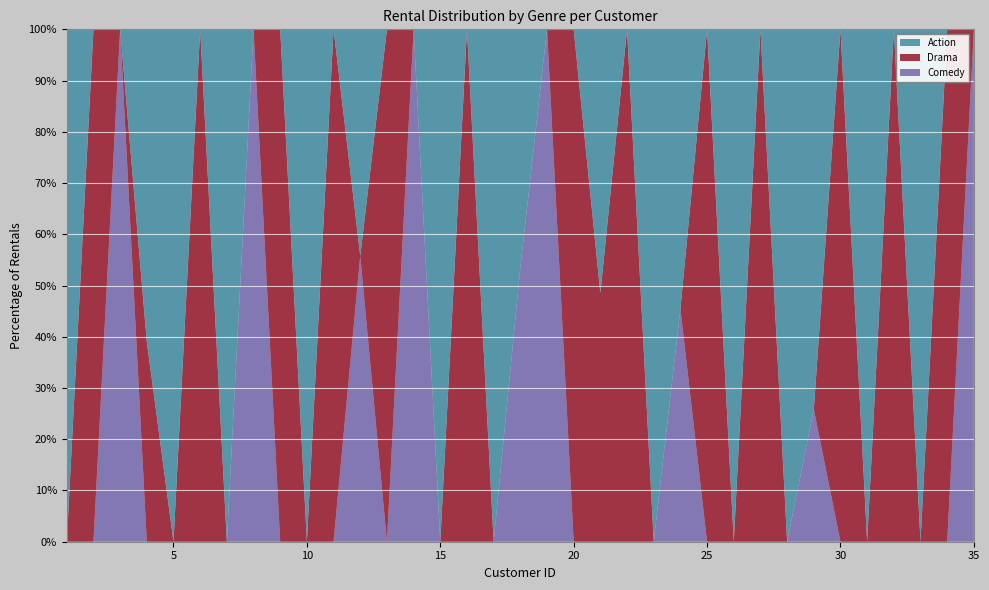

Reading left to right, transcribe all the data shown in this chart.

Action: 1=27	2=0	3=0	4=25	5=33	6=0	7=31	8=0	9=0	10=26	11=0	12=23	13=0	14=0	15=16	16=0	17=18	18=20	19=0	20=0	21=17	22=0	23=29	24=30	25=0	26=28	27=0	28=34	29=43	30=0	31=32	32=0	33=40	34=0	35=0
Drama: 1=0	2=12	3=0	4=16	5=0	6=19	7=0	8=0	9=21	10=0	11=48	12=0	13=24	14=0	15=0	16=28	17=0	18=0	19=0	20=11	21=16	22=22	23=0	24=0	25=32	26=0	27=22	28=0	29=0	30=21	31=0	32=20	33=0	34=19	35=0
Comedy: 1=0	2=0	3=42	4=0	5=0	6=0	7=0	8=18	9=0	10=0	11=0	12=29	13=0	14=36	15=0	16=0	17=0	18=23	19=41	20=0	21=0	22=0	23=0	24=25	25=0	26=0	27=0	28=0	29=15	30=0	31=0	32=0	33=0	34=0	35=43